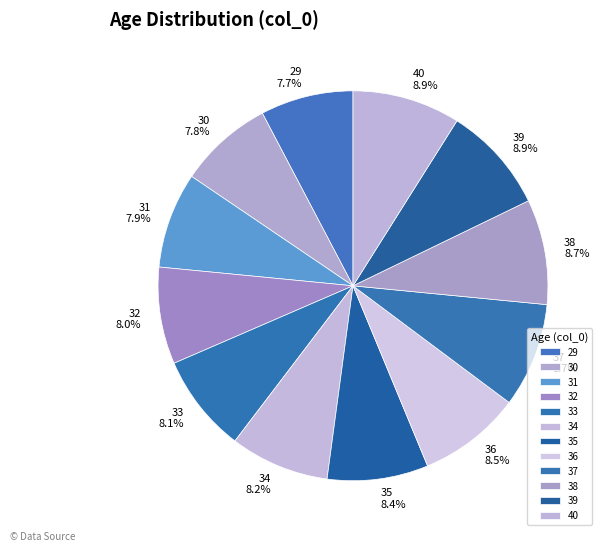

Does 29 represent more than half of the total?

No